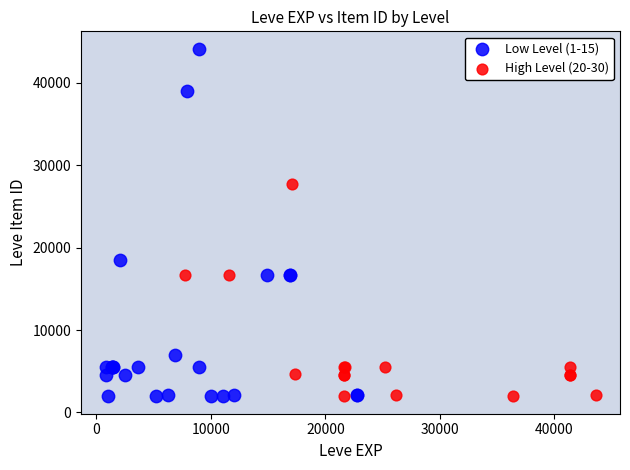

Which series has the widest spread of Y values?

Low Level (1-15)